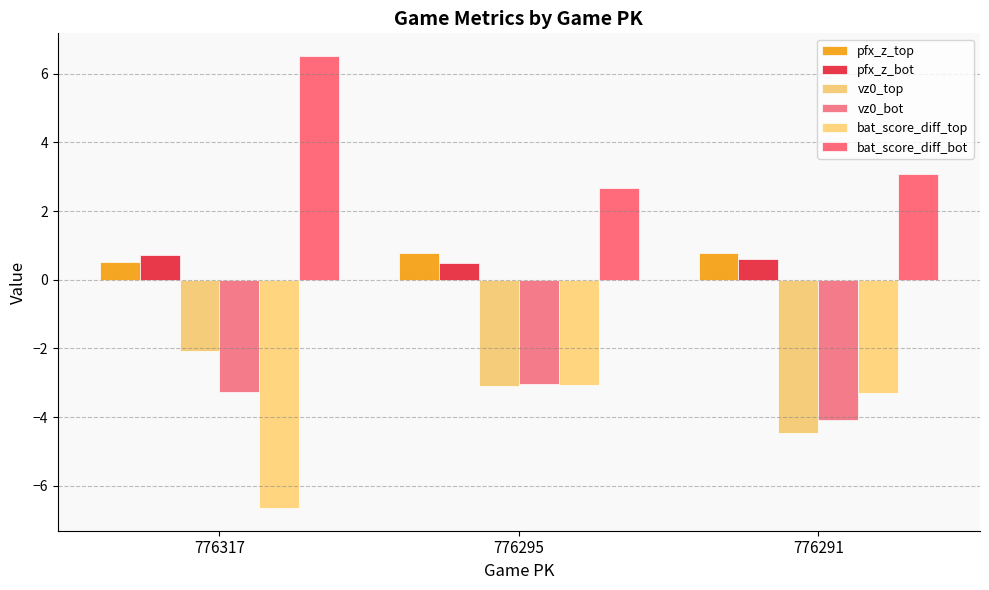

How many distinct data groups are displayed?

6